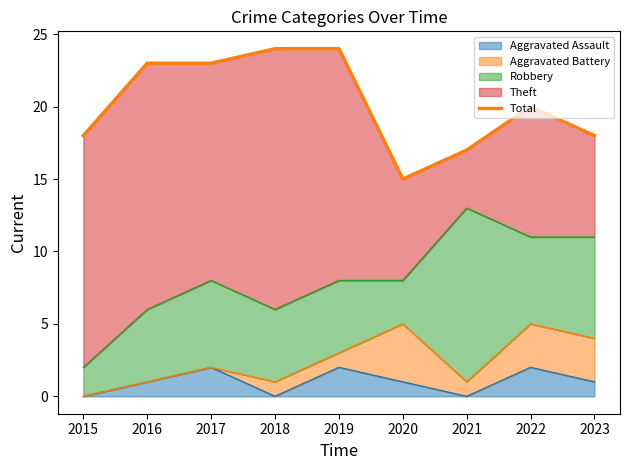

List the labels in order of value, largest first.

2018, 2019, 2016, 2017, 2022, 2015, 2023, 2021, 2020